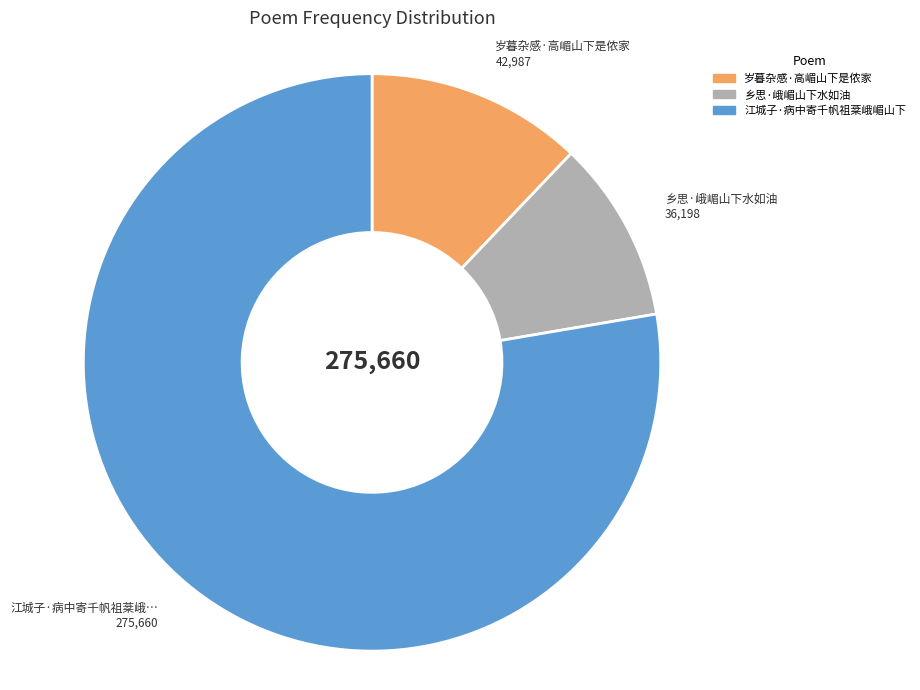

How many segments does this pie chart have?

3